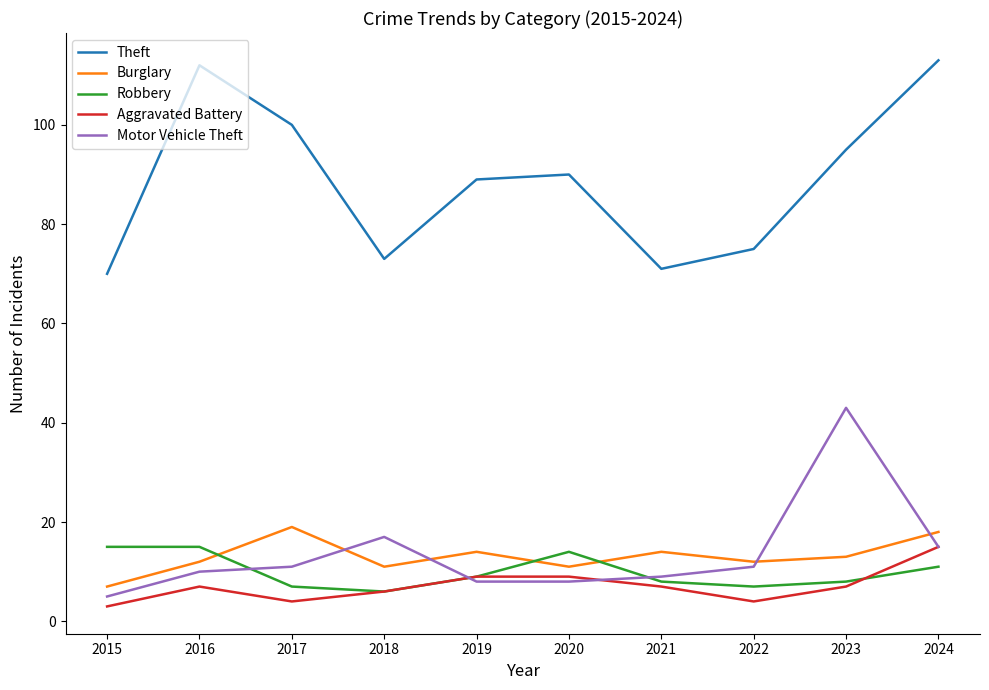

Reading right to left, transcribe all the data shown in this chart.

Theft: 2024=113	2023=95	2022=75	2021=71	2020=90	2019=89	2018=73	2017=100	2016=112	2015=70
Burglary: 2024=18	2023=13	2022=12	2021=14	2020=11	2019=14	2018=11	2017=19	2016=12	2015=7
Robbery: 2024=11	2023=8	2022=7	2021=8	2020=14	2019=9	2018=6	2017=7	2016=15	2015=15
Aggravated Battery: 2024=15	2023=7	2022=4	2021=7	2020=9	2019=9	2018=6	2017=4	2016=7	2015=3
Motor Vehicle Theft: 2024=15	2023=43	2022=11	2021=9	2020=8	2019=8	2018=17	2017=11	2016=10	2015=5